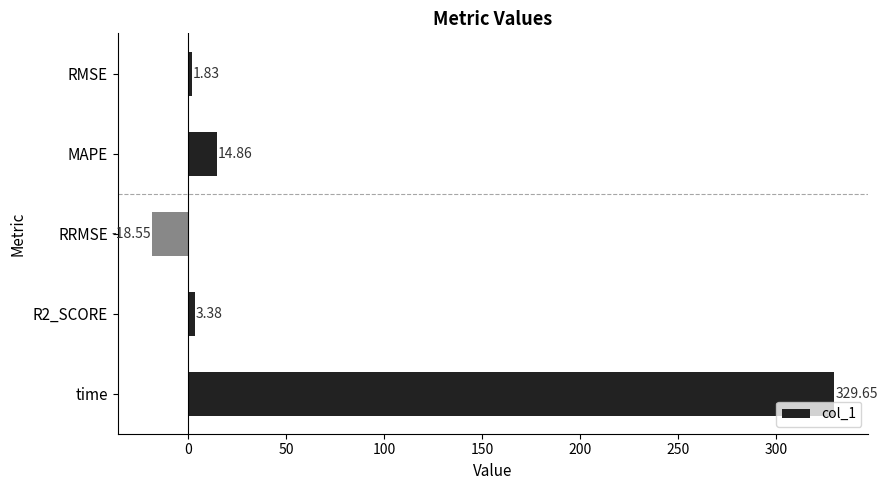

Rank the categories by value from highest to lowest.

time, MAPE, R2_SCORE, RMSE, RRMSE